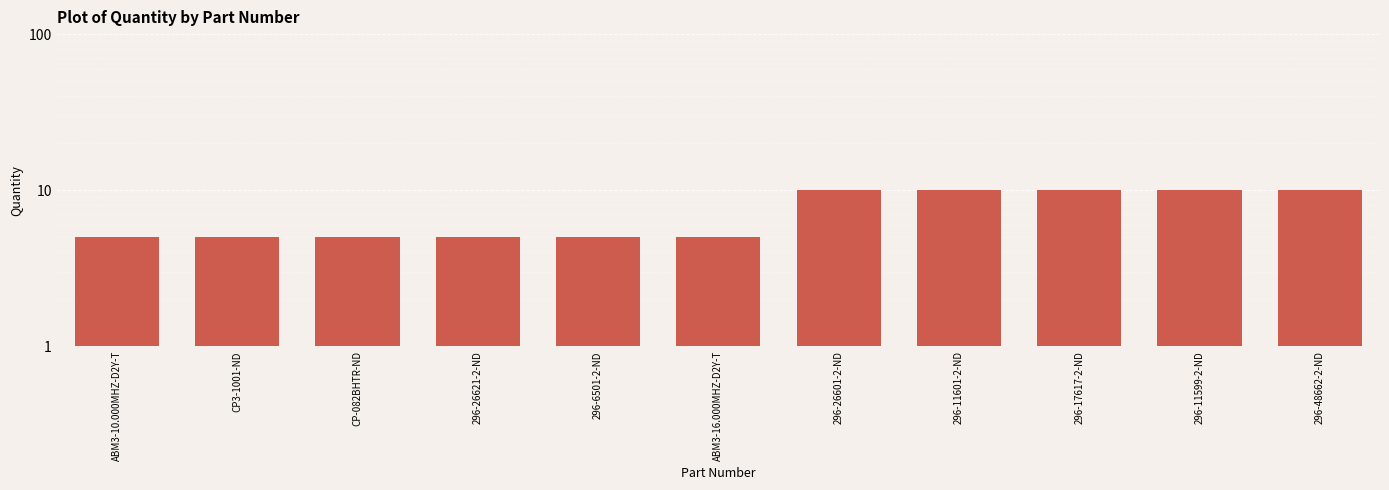

Reading right to left, extract all data points from this chart.

10	10	10	10	10	5	5	5	5	5	5